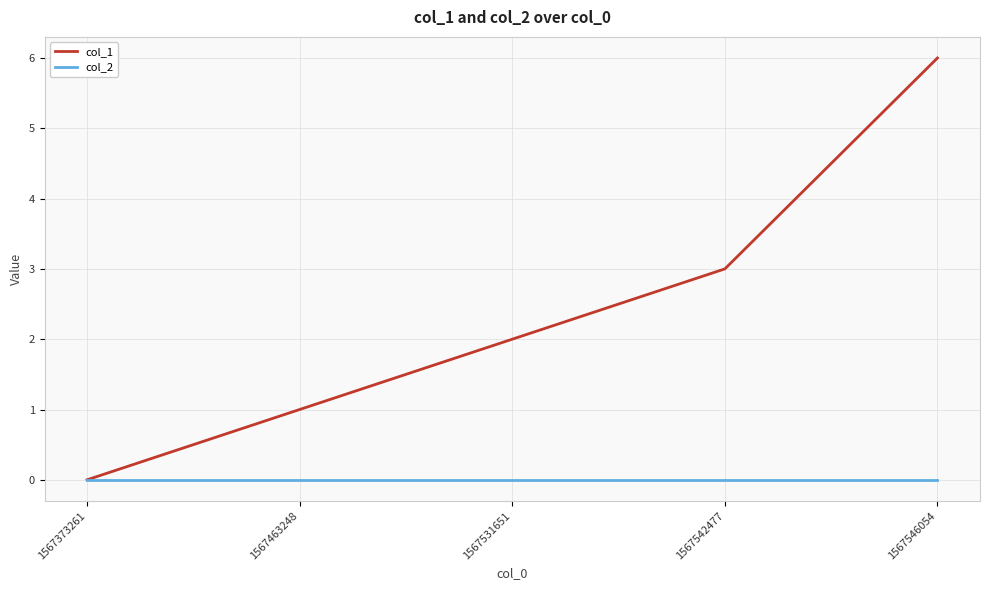

How many lines are shown in the chart?

2